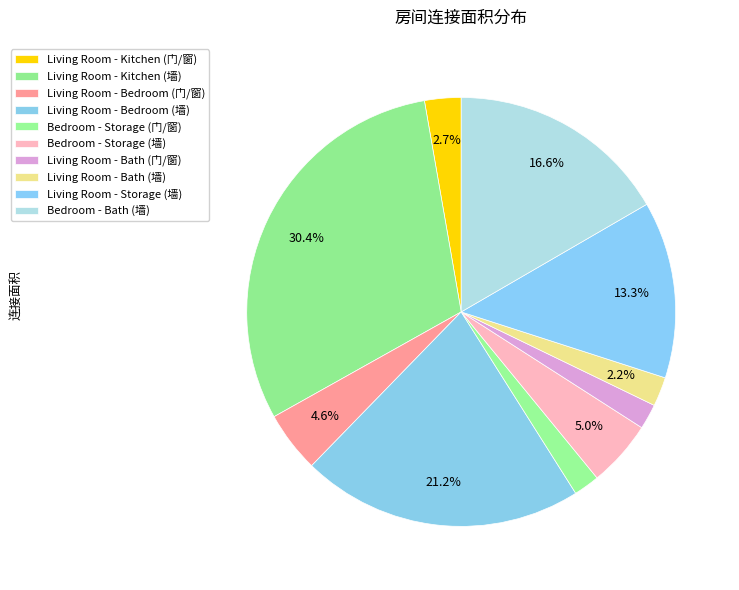

Count the number of slices in the pie.

10